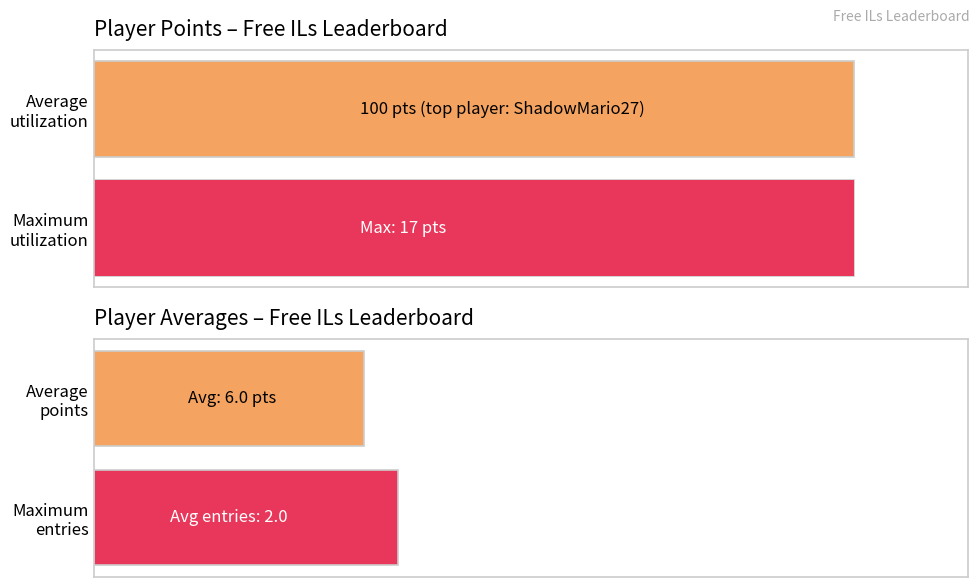

Which series has the largest range (max minus min)?

Points